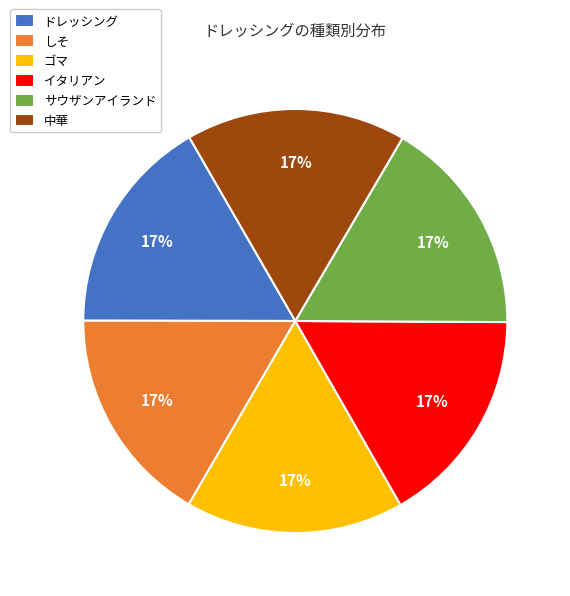

The イタリアン slice represents 17% of the pie. True or false?

True